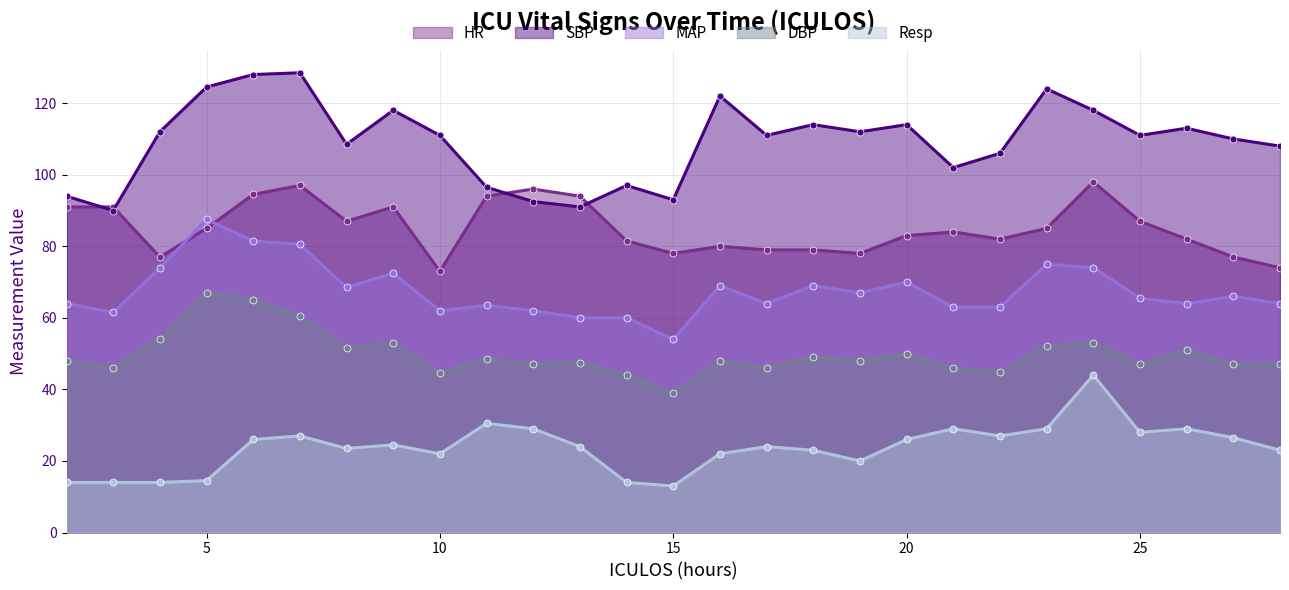

Which has a higher value, 24 or 8?

24